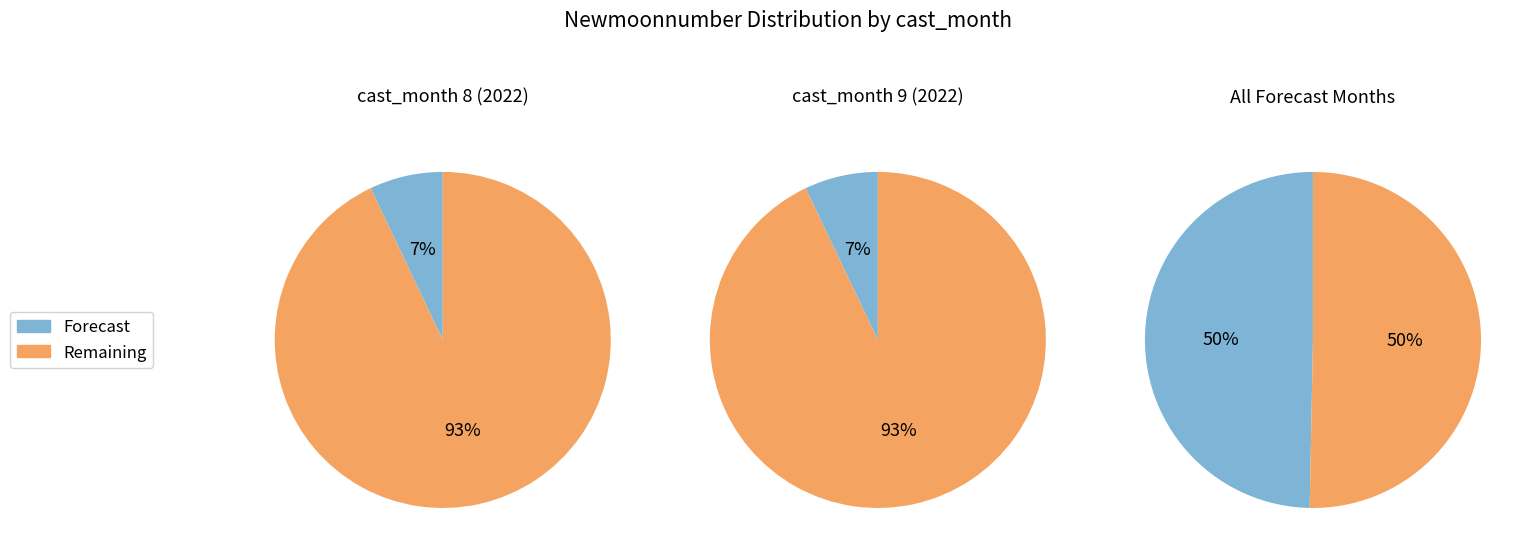

To the nearest percent, what portion does 6 represent?

7%